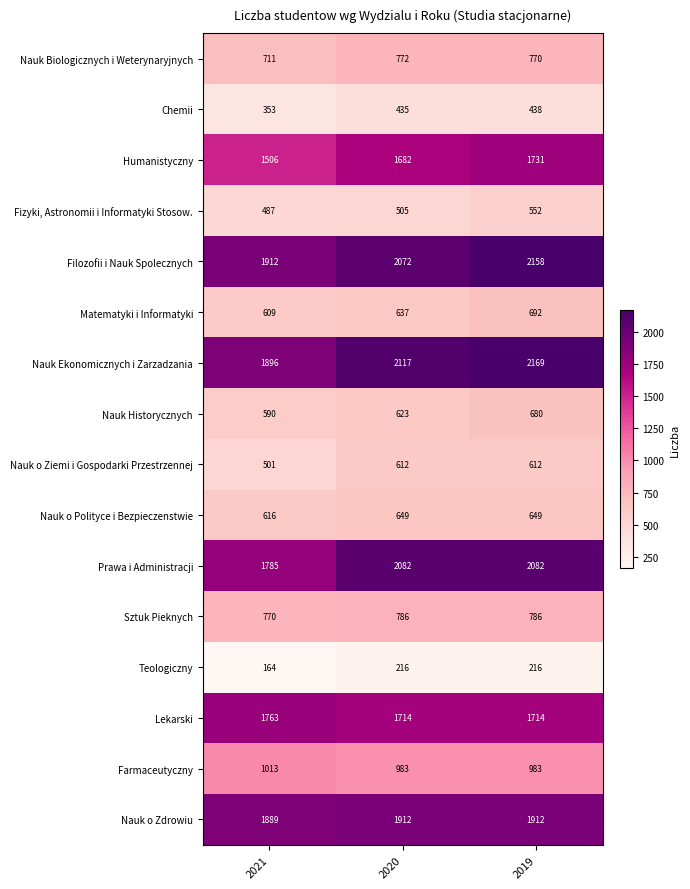

How many Fizyki, Astronomii i Informatyki Stosow. values are between 487 and 552?

3